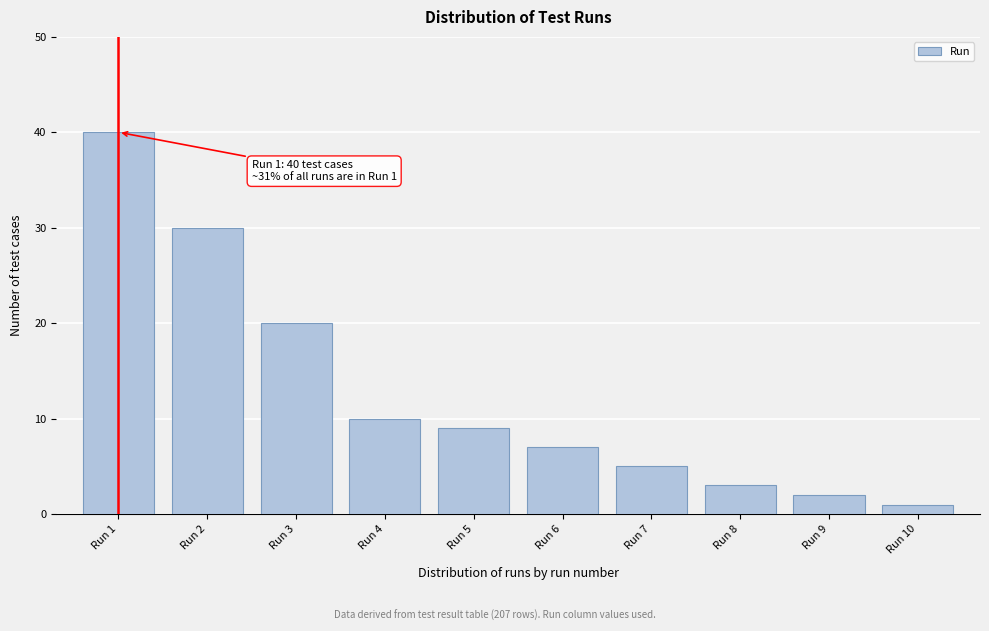

Reading right to left, transcribe all the data shown in this chart.

Run 10=1	Run 9=2	Run 8=3	Run 7=5	Run 6=7	Run 5=9	Run 4=10	Run 3=20	Run 2=30	Run 1=40